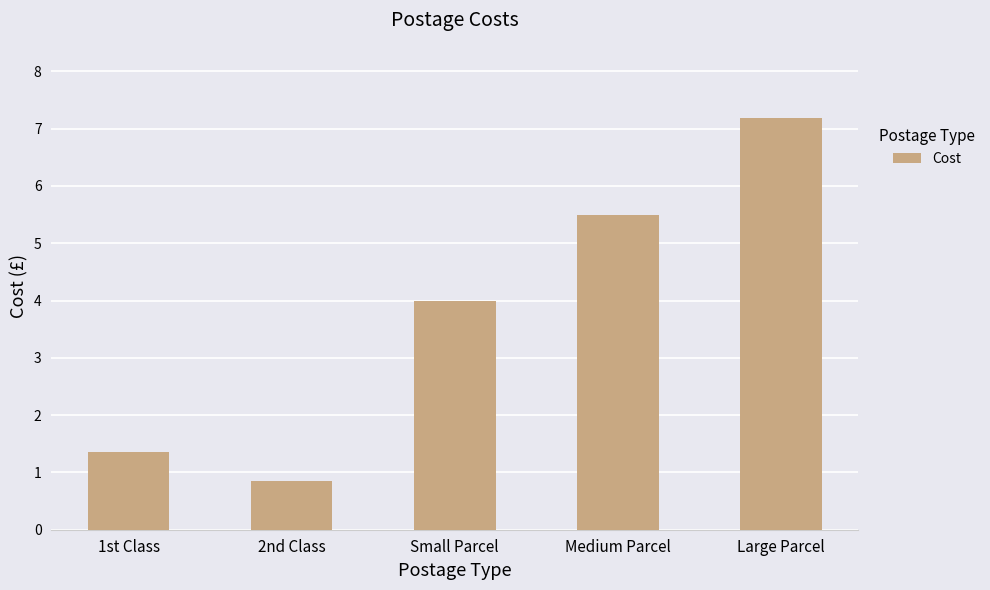

List the labels in order of value, largest first.

Large Parcel, Medium Parcel, Small Parcel, 1st Class, 2nd Class